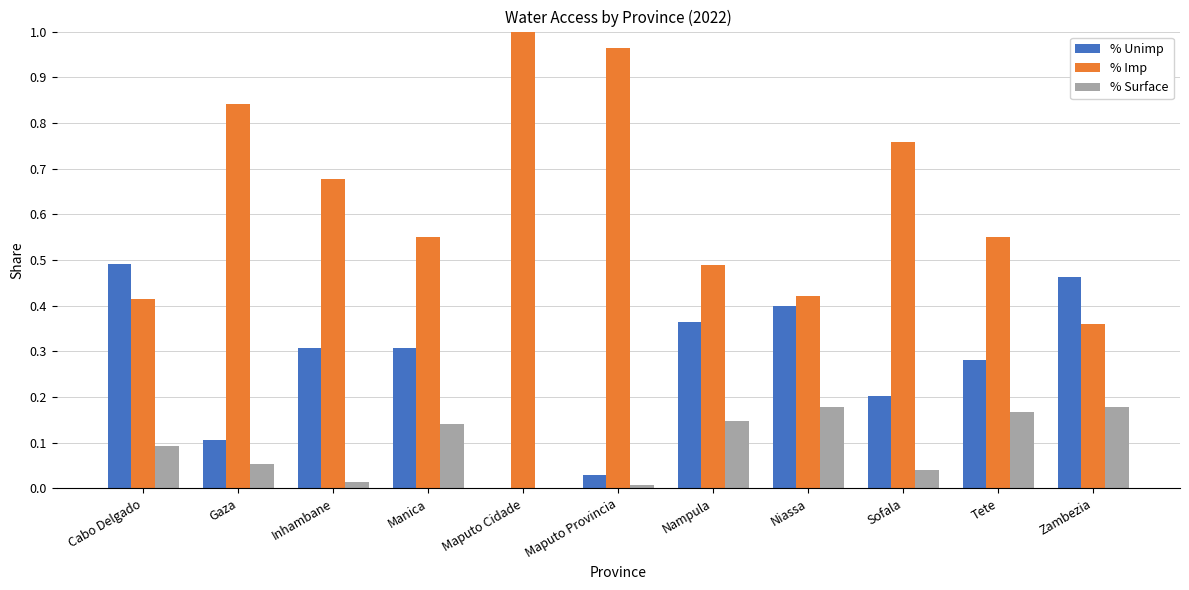

At which category does the chart reach its peak across all series?

Maputo Cidade